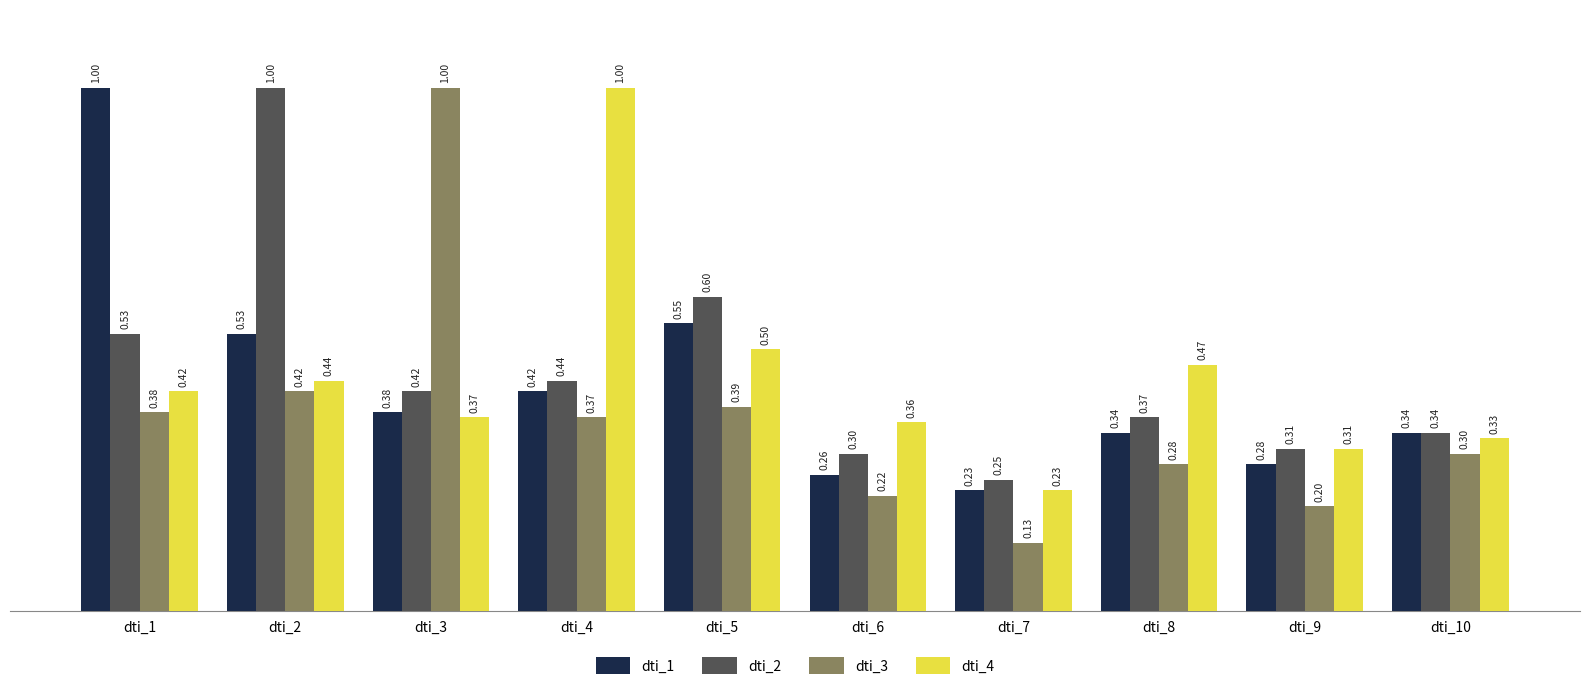

What is the total value across all series at dti_10?

1.3